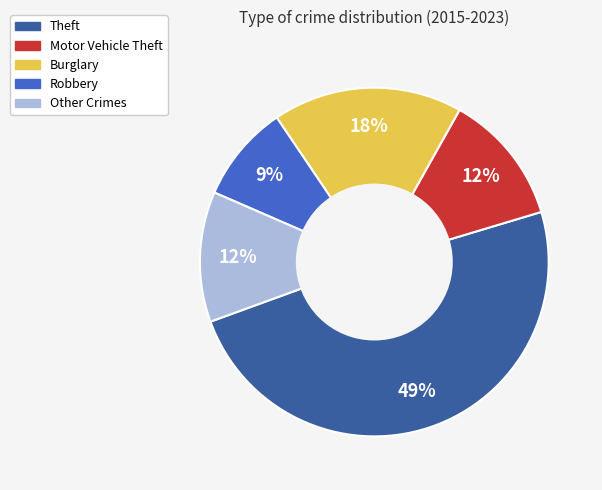

Is there a majority slice in this chart?

No